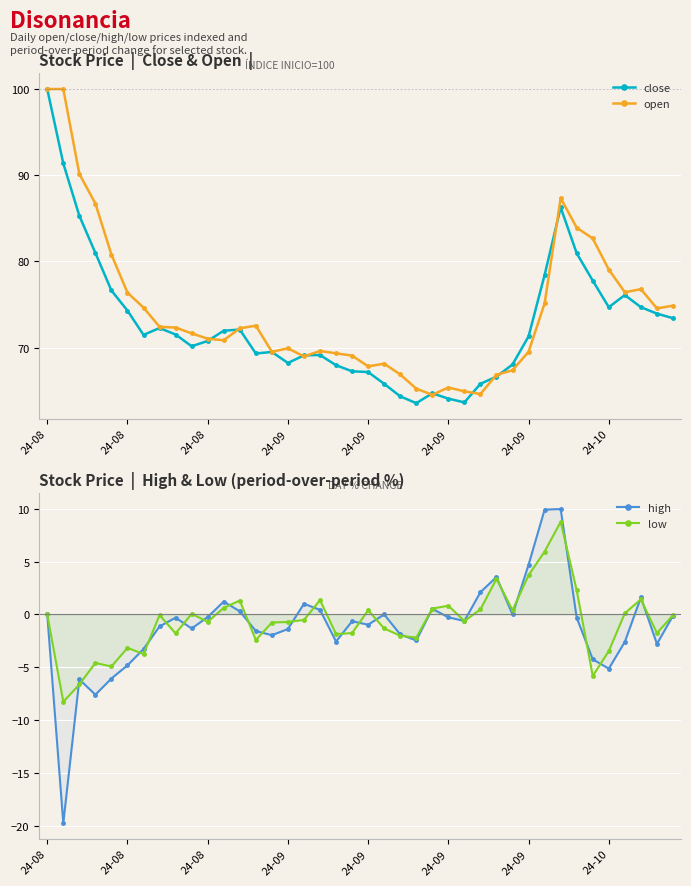

At which category does open reach its first local valley?

11